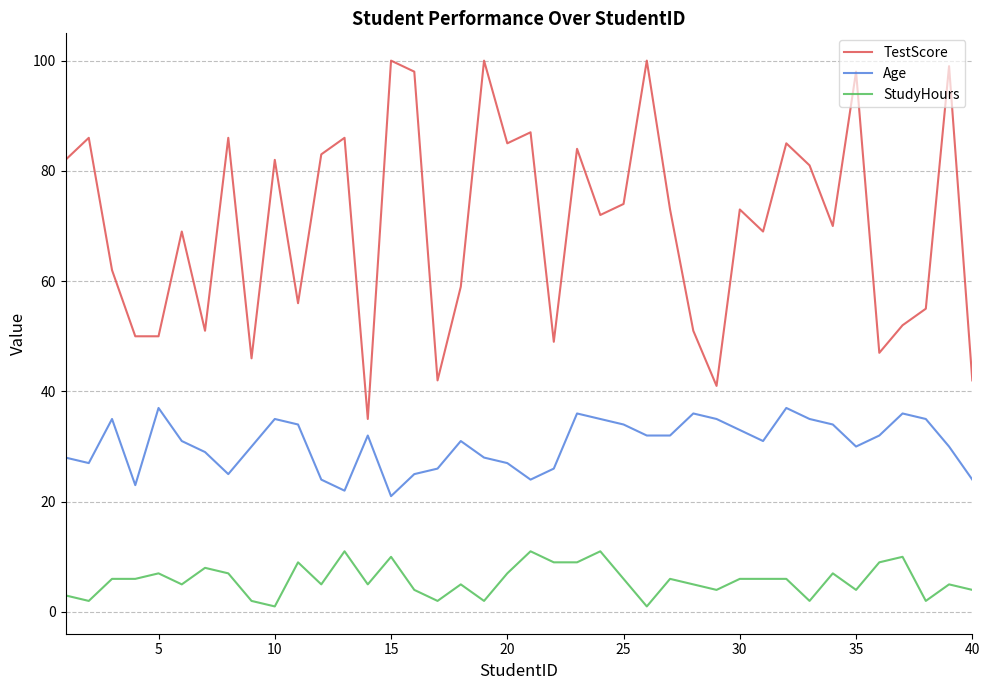

True or false: StudyHours and Age intersect in this chart.

False